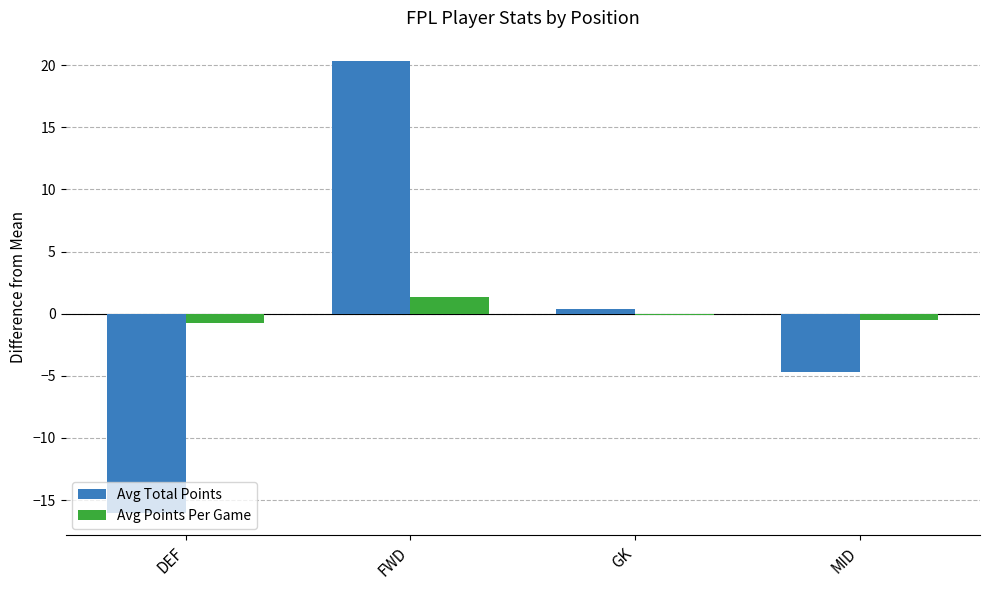

What is the maximum value shown in the chart?

20.4